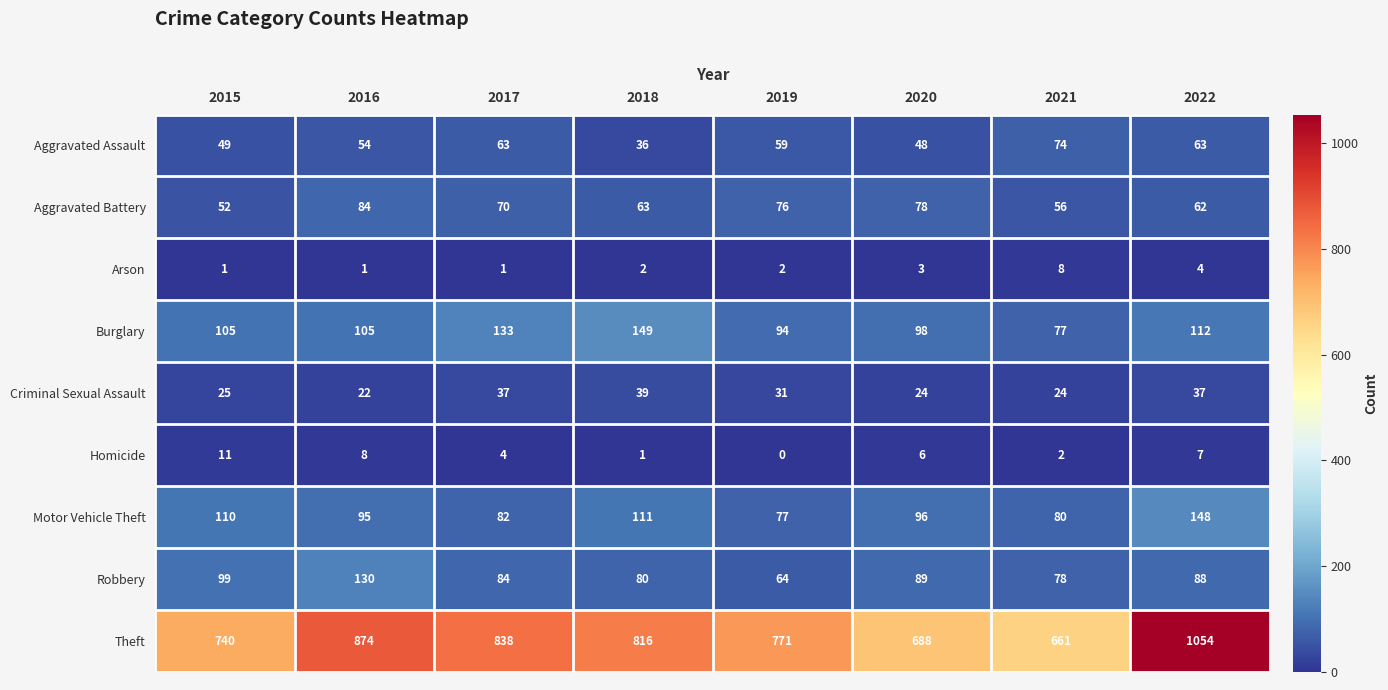

What is the difference between the maximum and minimum values in the Criminal Sexual Assault series?

17